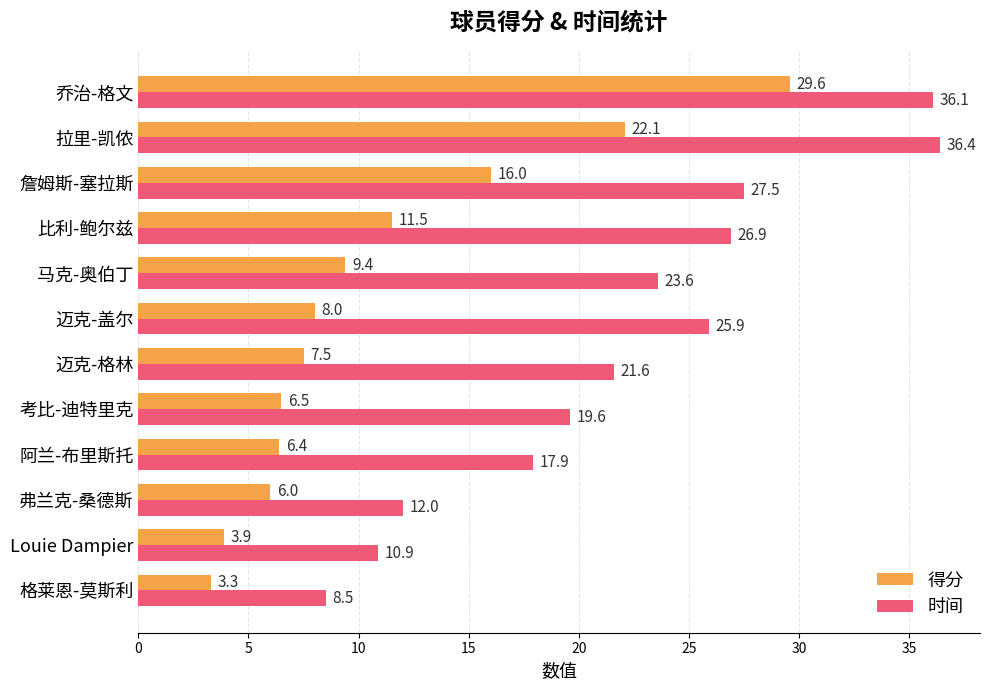

What is the total value across all series at 马克-奥伯丁?

33.0